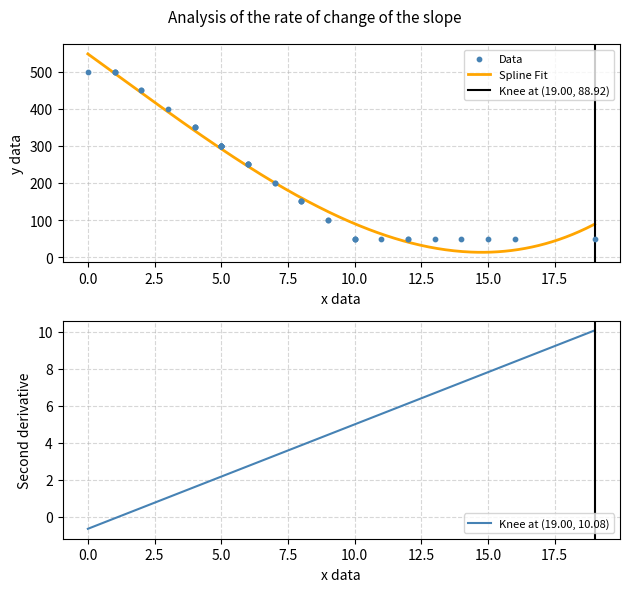

What is the highest value of the Spline Fit series?

547.9